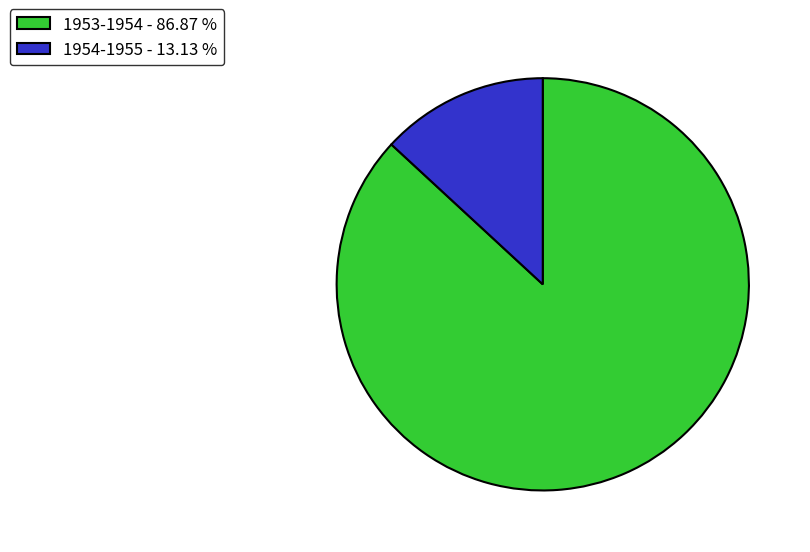

Is there a majority slice in this chart?

Yes